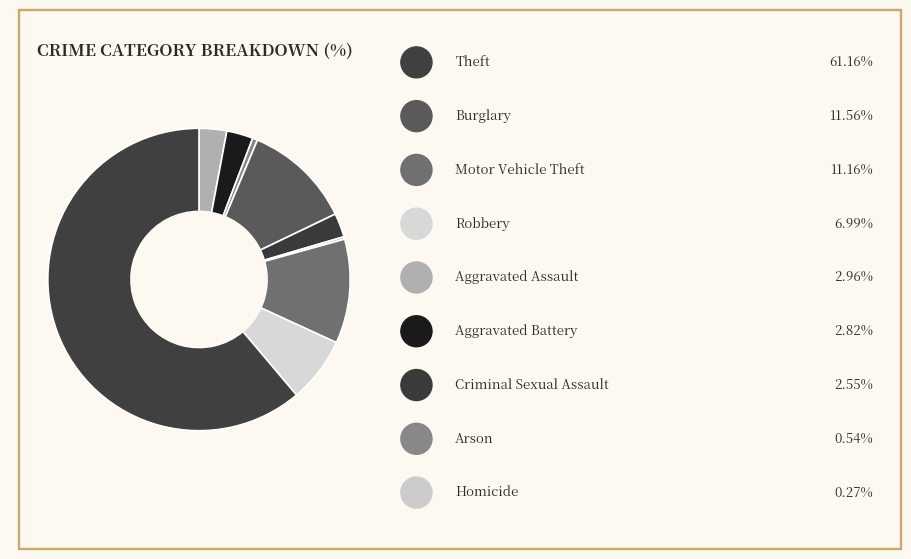

Rank the categories by value from highest to lowest.

Theft, Burglary, Motor Vehicle Theft, Robbery, Aggravated Assault, Aggravated Battery, Criminal Sexual Assault, Arson, Homicide